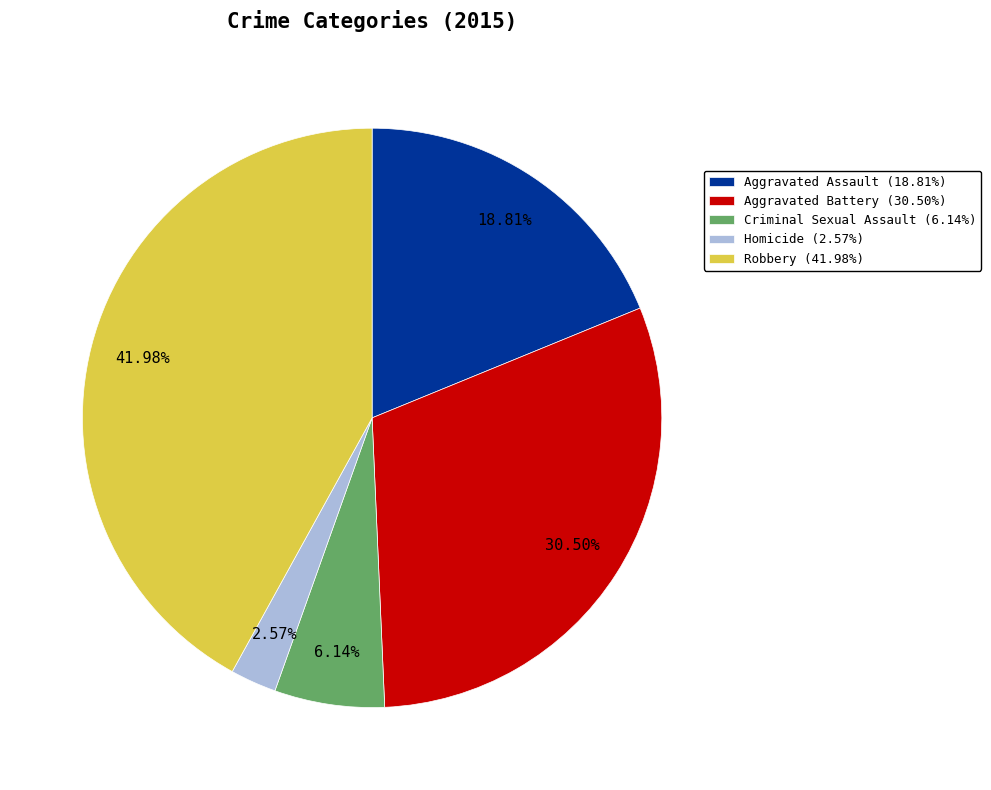

How many segments does this pie chart have?

5